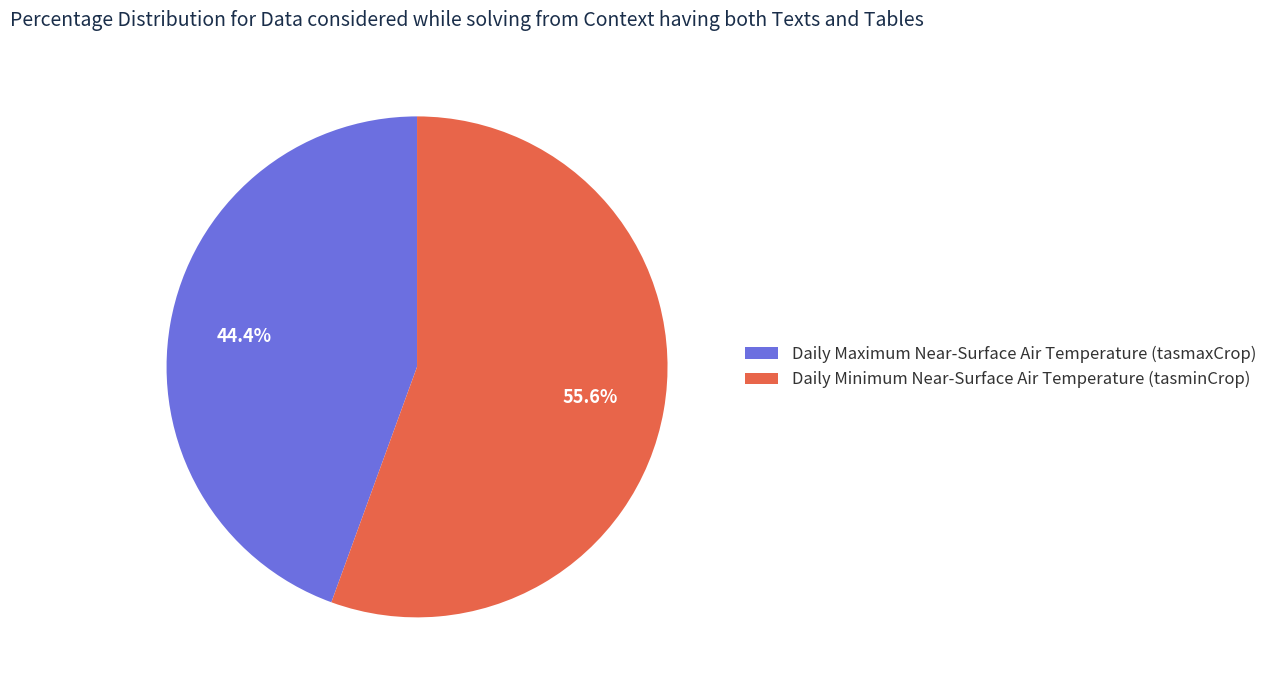

Is it true that Daily Maximum Near-Surface Air Temperature (tasmaxCrop) is 38% of the pie?

False